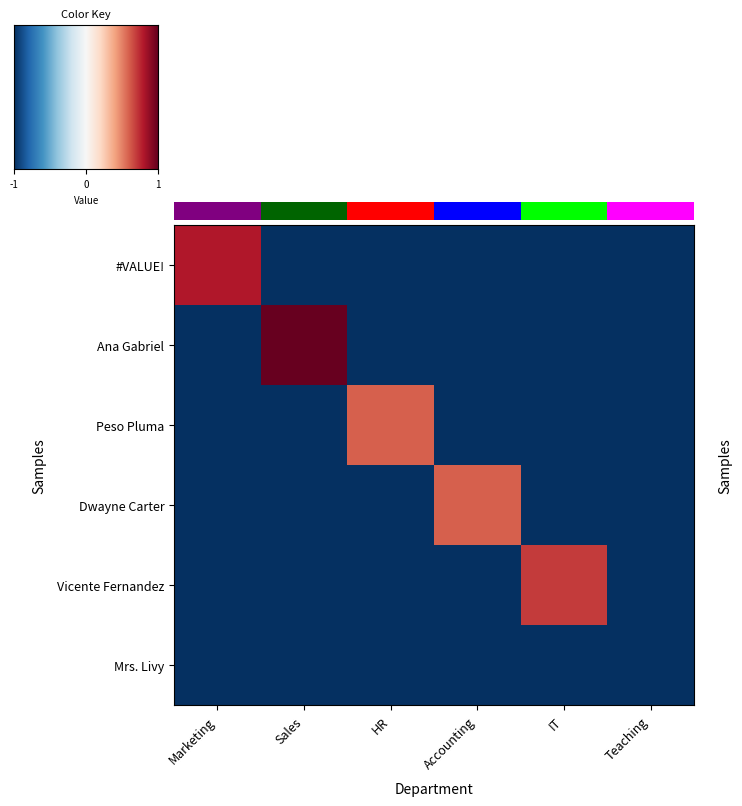

Which series has the largest range (max minus min)?

Ana Gabriel